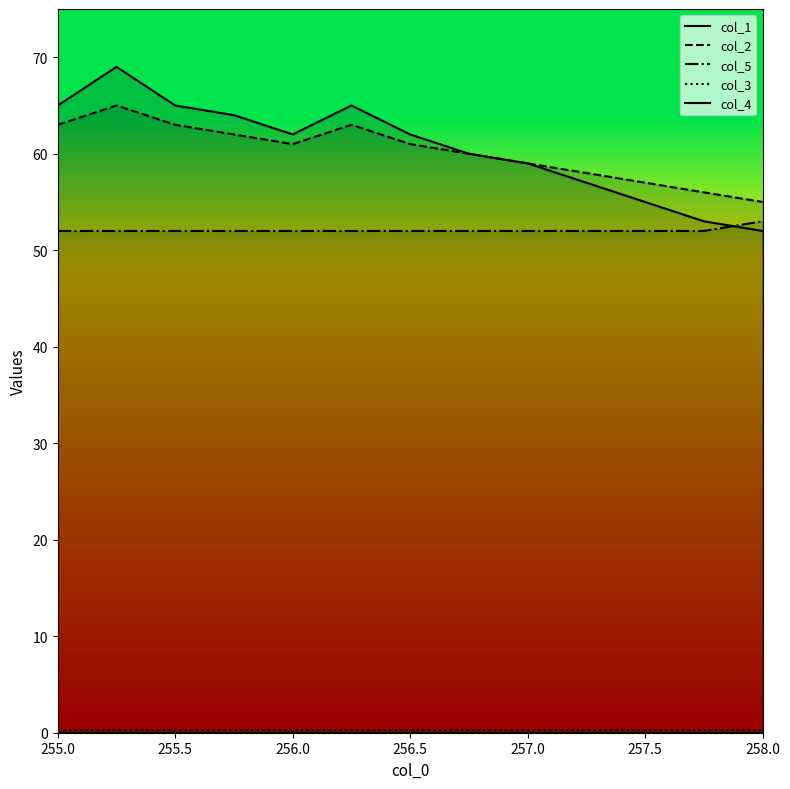

What is the greatest value displayed?

69.0